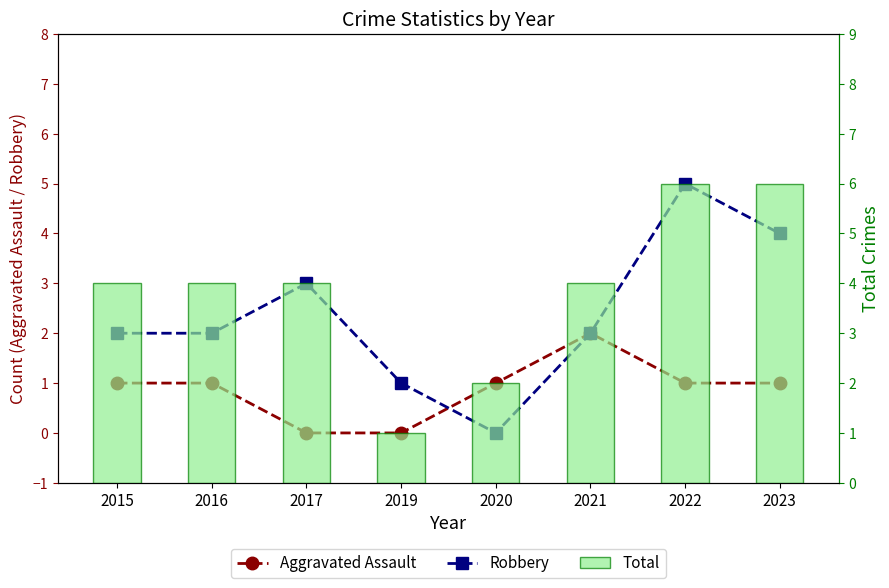

Between 2016 and 2021, which series saw the biggest shift?

Aggravated Assault